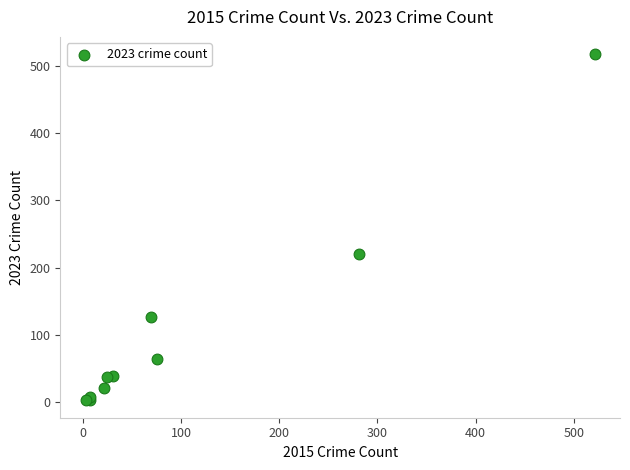

What Y value in the scatter plot is closest to 260?

220